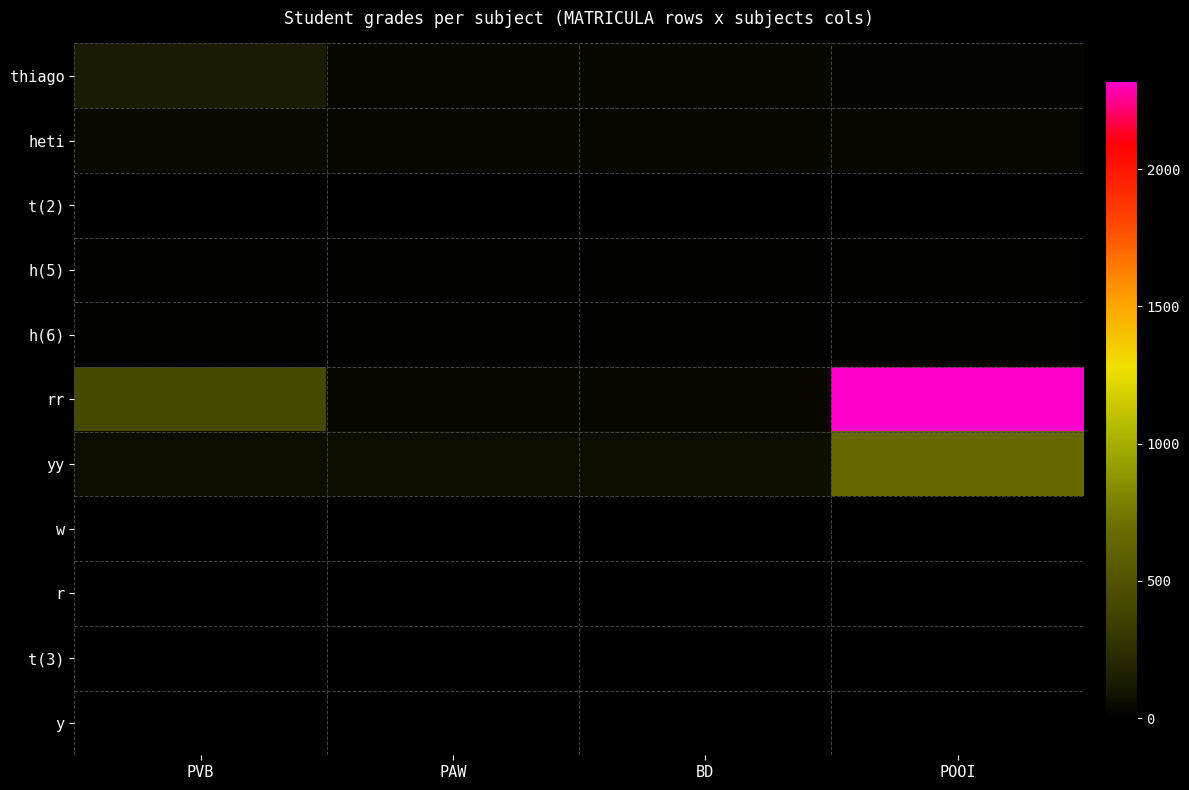

Reading left to right, transcribe all the data shown in this chart.

thiago: PVB=123	PAW=32	BD=32	POOI=23
heti: PVB=42	PAW=32	BD=32	POOI=32
t(2): PVB=3	PAW=3	BD=3	POOI=3
h(5): PVB=5	PAW=5	BD=5	POOI=5
h(6): PVB=7	PAW=7	BD=7	POOI=7
rr: PVB=424	PAW=32	BD=32	POOI=2323
yy: PVB=66	PAW=66	BD=66	POOI=666
w: PVB=1	PAW=1	BD=1	POOI=1
r: PVB=2	PAW=2	BD=2	POOI=2
t(3): PVB=3	PAW=3	BD=3	POOI=3
y: PVB=4	PAW=4	BD=4	POOI=4